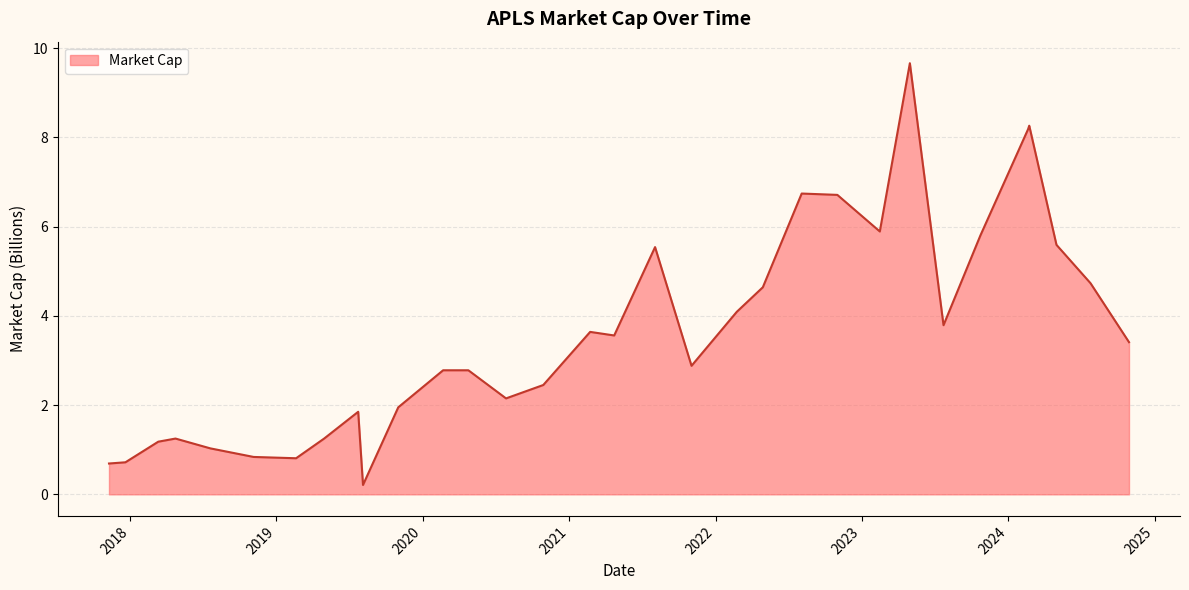

How many distinct data groups are displayed?

1